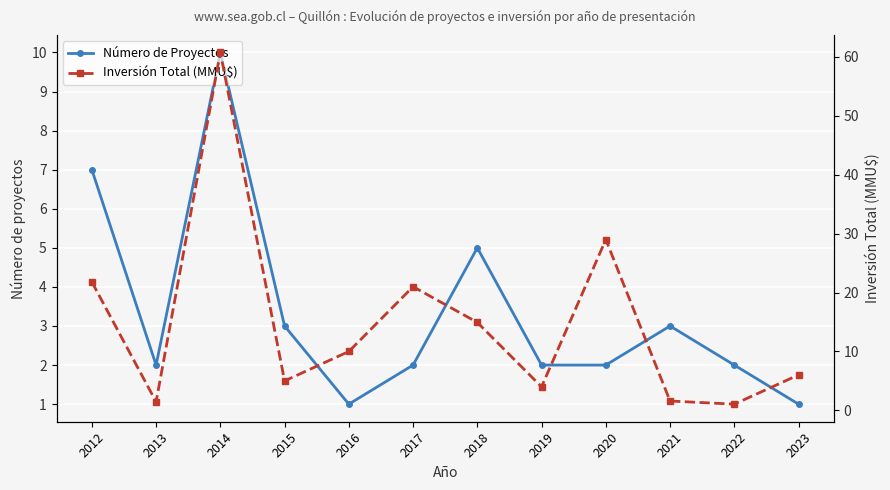

How many values in the Número de Proyectos series are below 2?

2